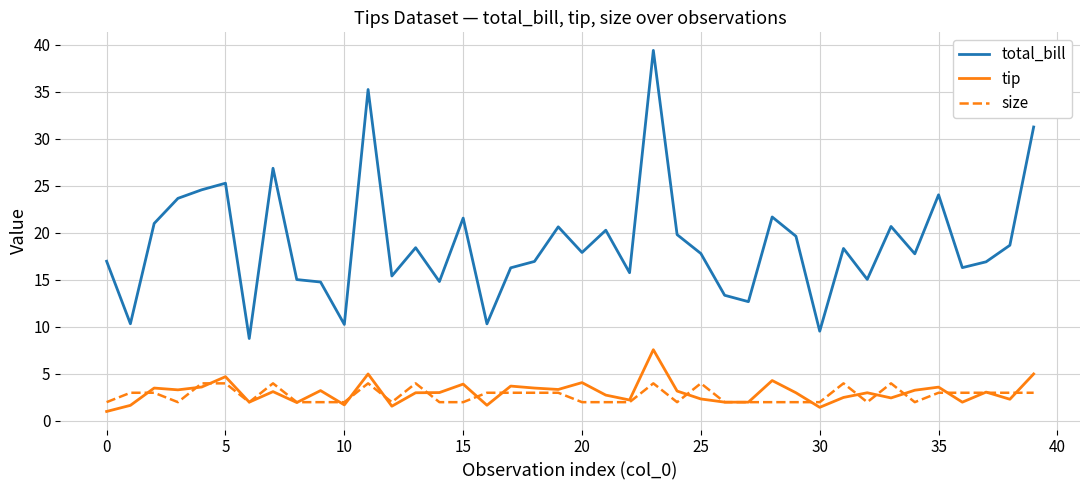

Which series has the widest spread of values?

total_bill